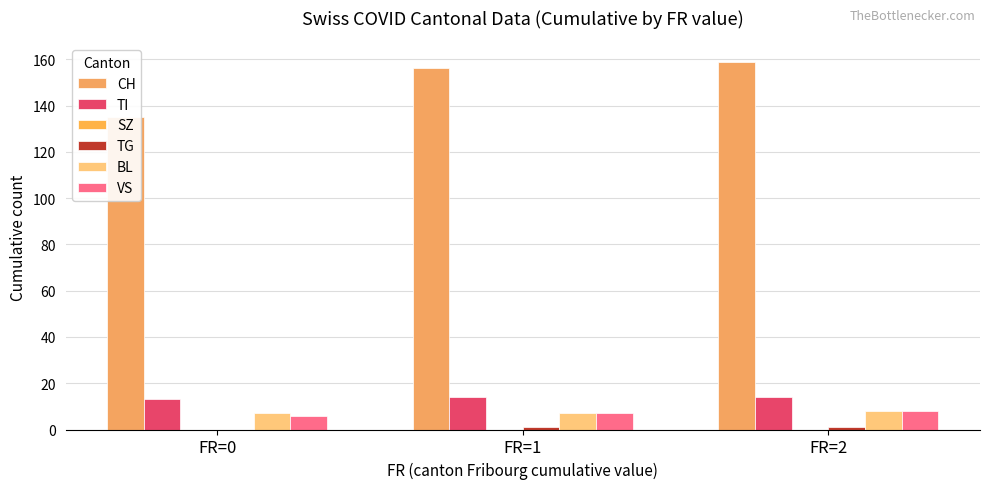

Reading left to right, extract all data points from this chart.

CH: 135	156	159
TI: 13	14	14
SZ: 0	0	0
TG: 0	1	1
BL: 7	7	8
VS: 6	7	8